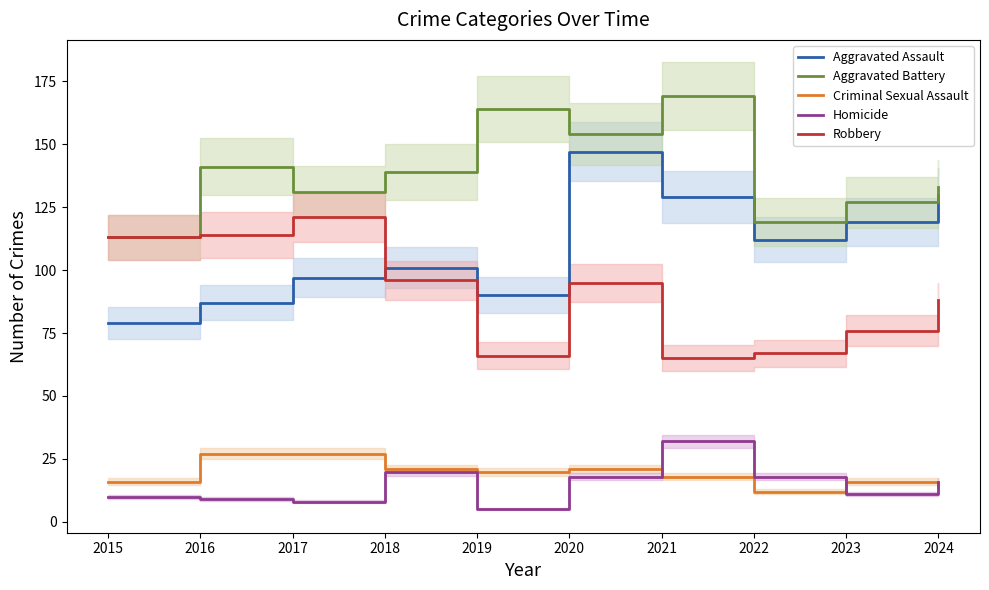

Which series changed the most between 2016 and 2020?

Aggravated Assault